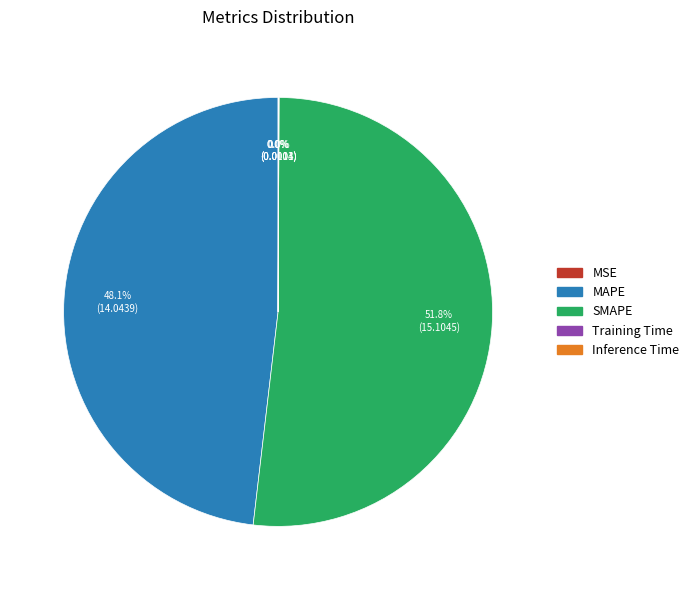

What is the majority slice?

SMAPE